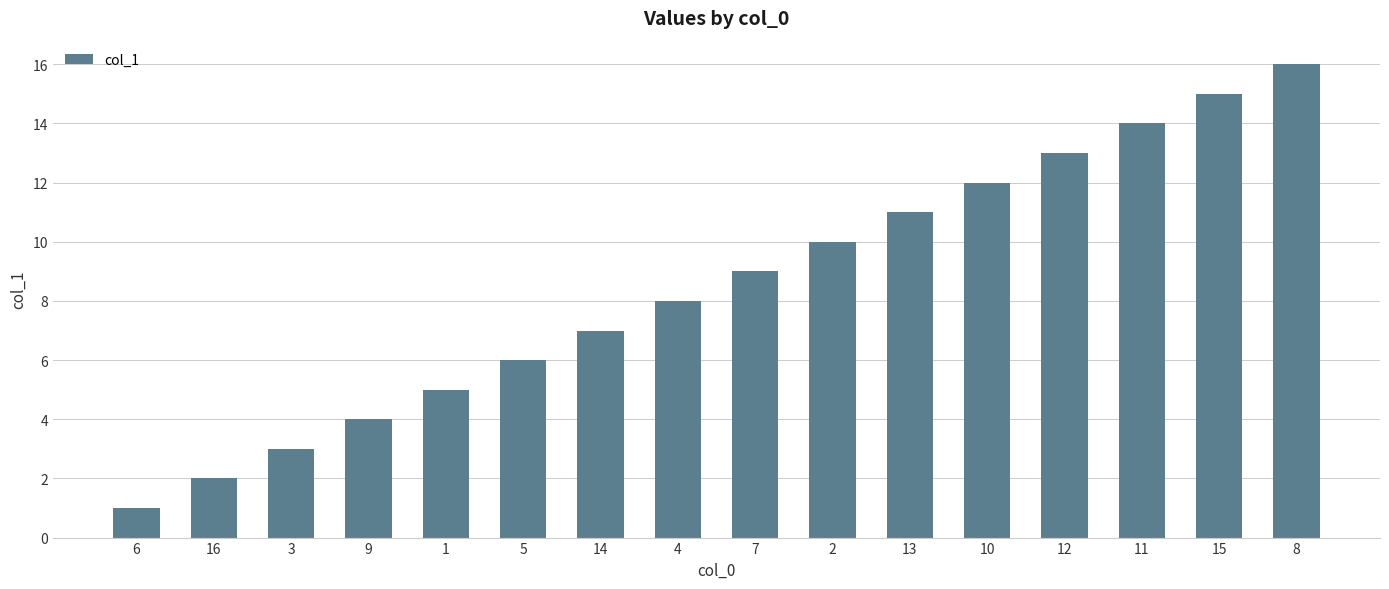

Between 15 and 9, which is larger?

15